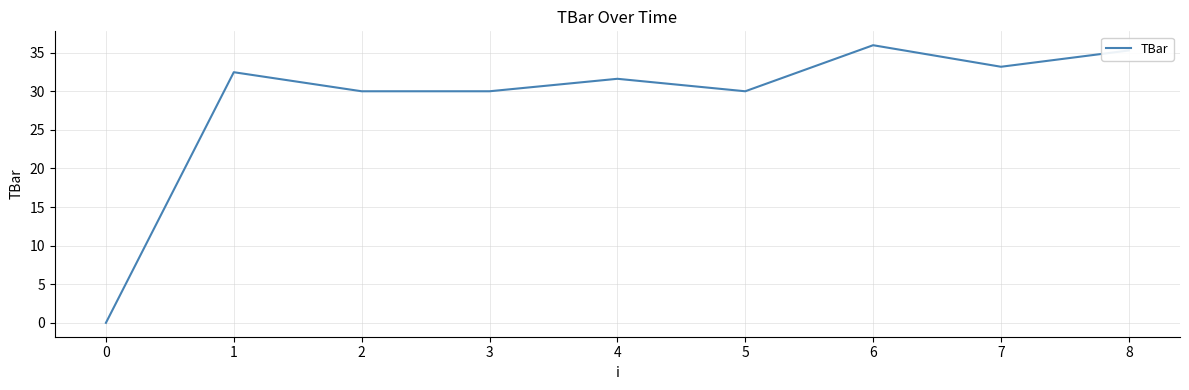

What is the approximate value at 3?

30.0